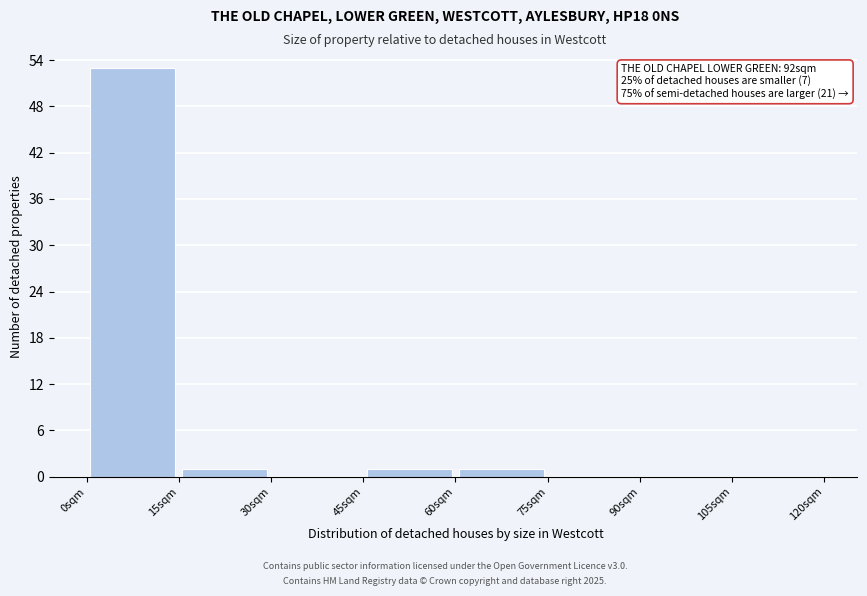

Over which range of the x-axis is the bar tallest?

0 to 15